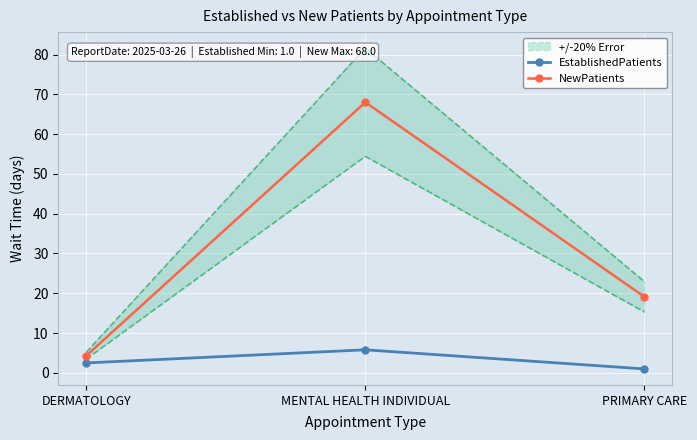

Which category has the lowest value in the NewPatients series?

DERMATOLOGY